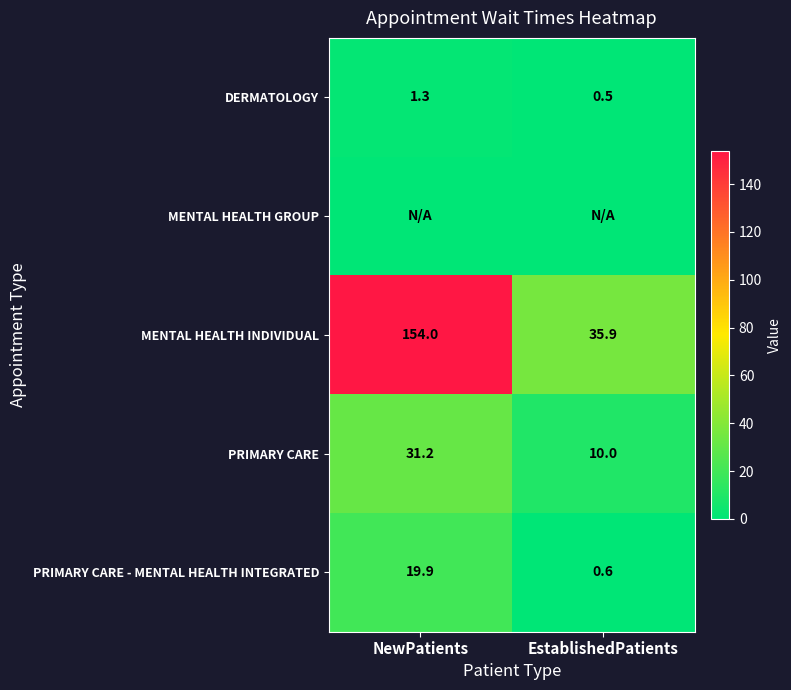

What is the difference between the maximum and minimum values in the DERMATOLOGY series?

0.8